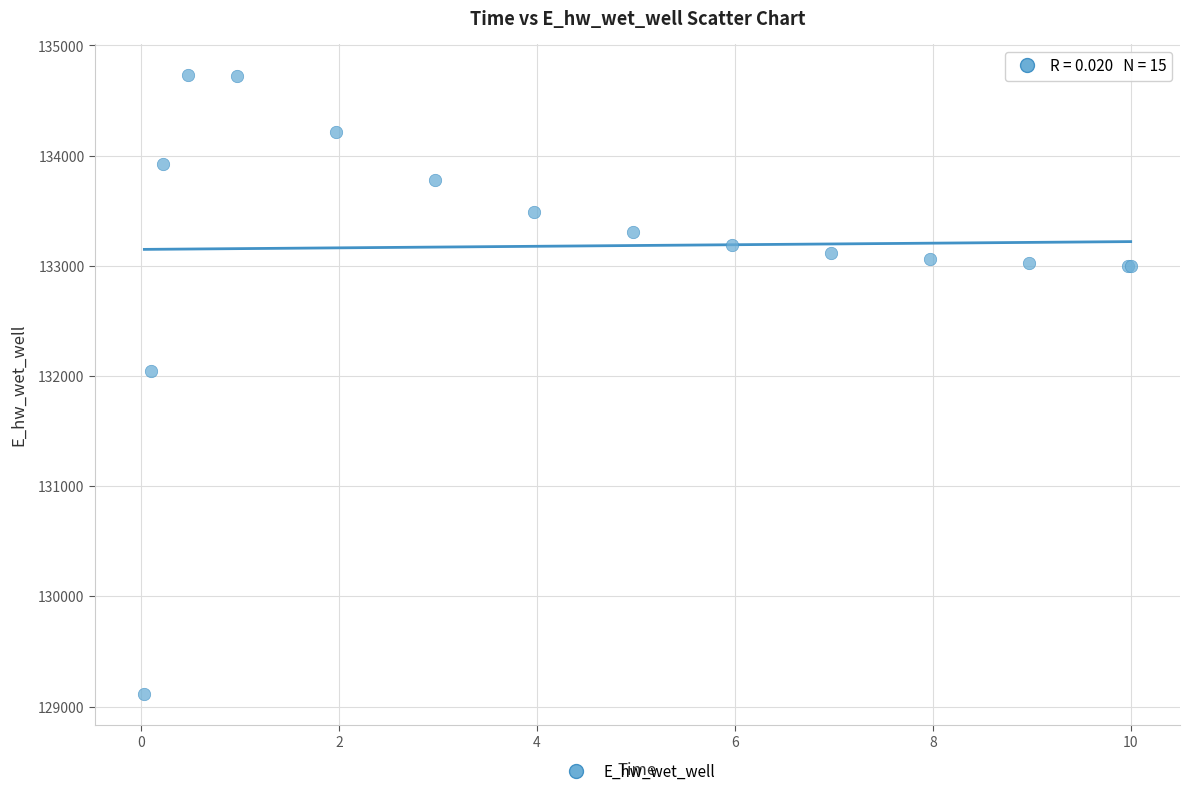

What Y value in the scatter plot is closest to 131921?

132044.0